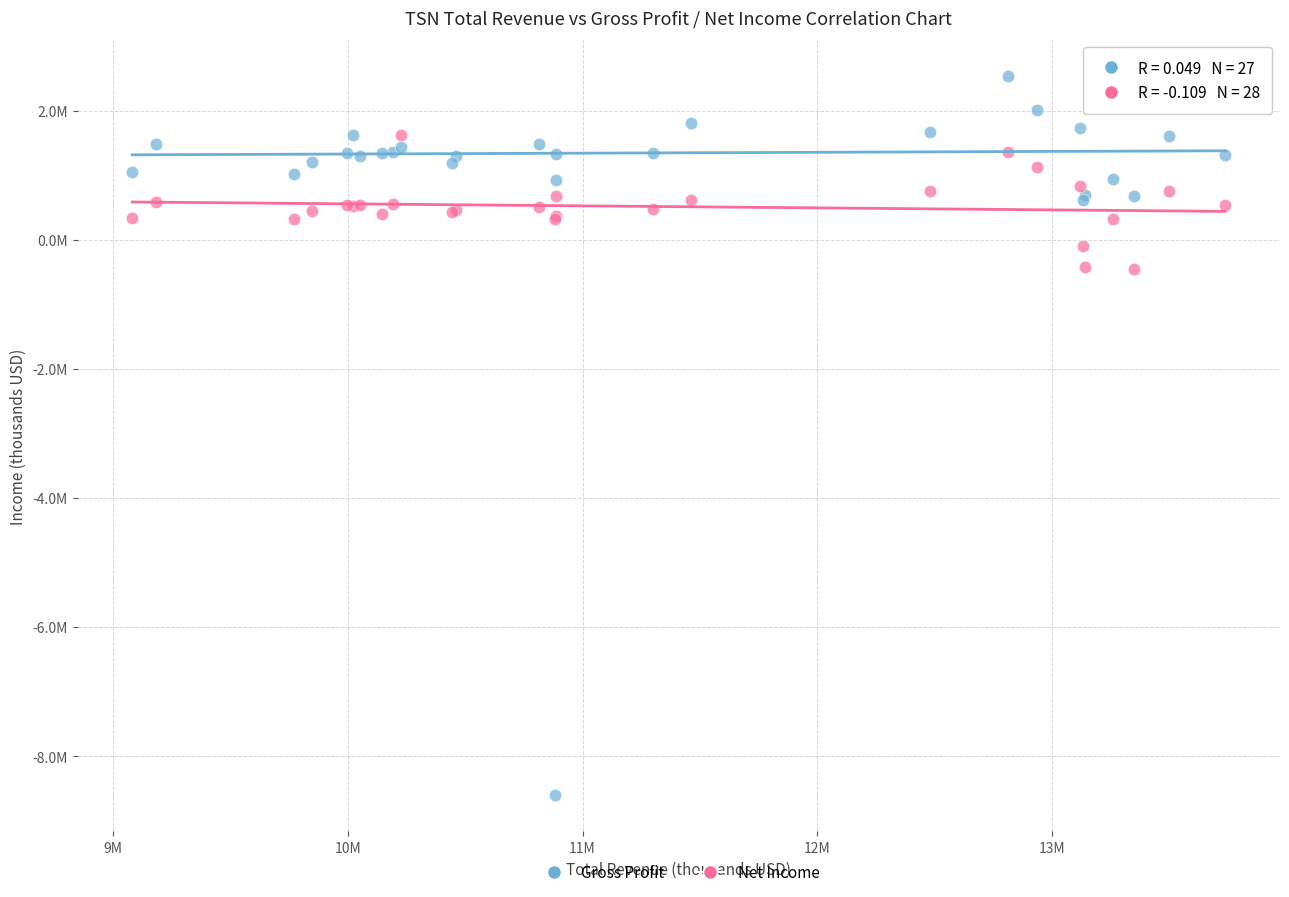

What are all the series names shown in the legend?

Gross Profit, Net Income